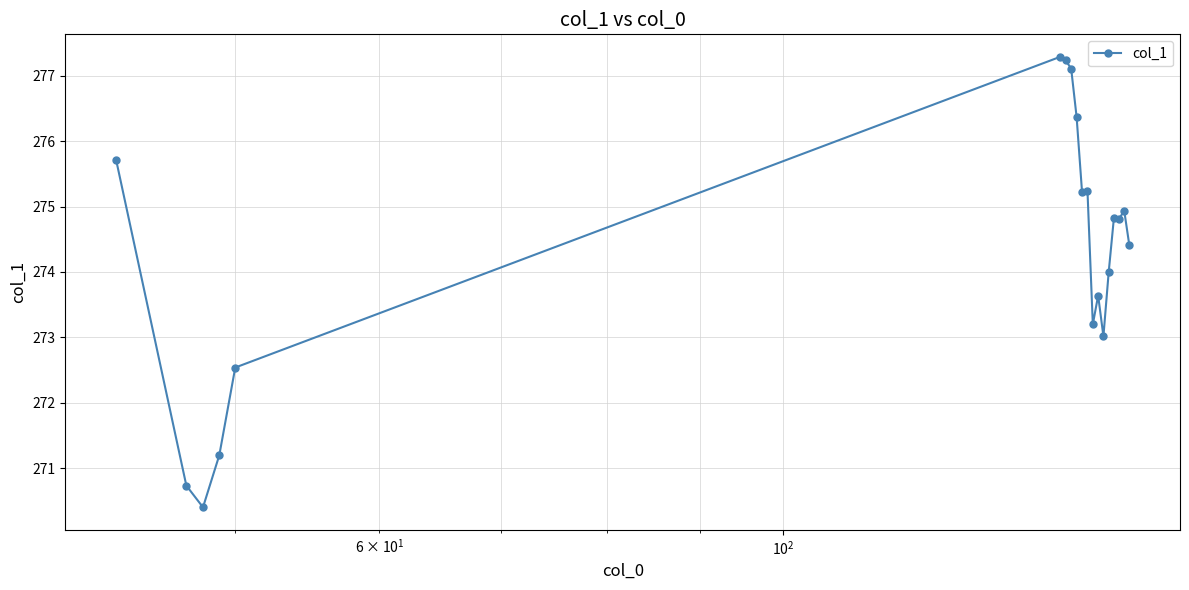

What is the maximum value shown in the chart?

277.3